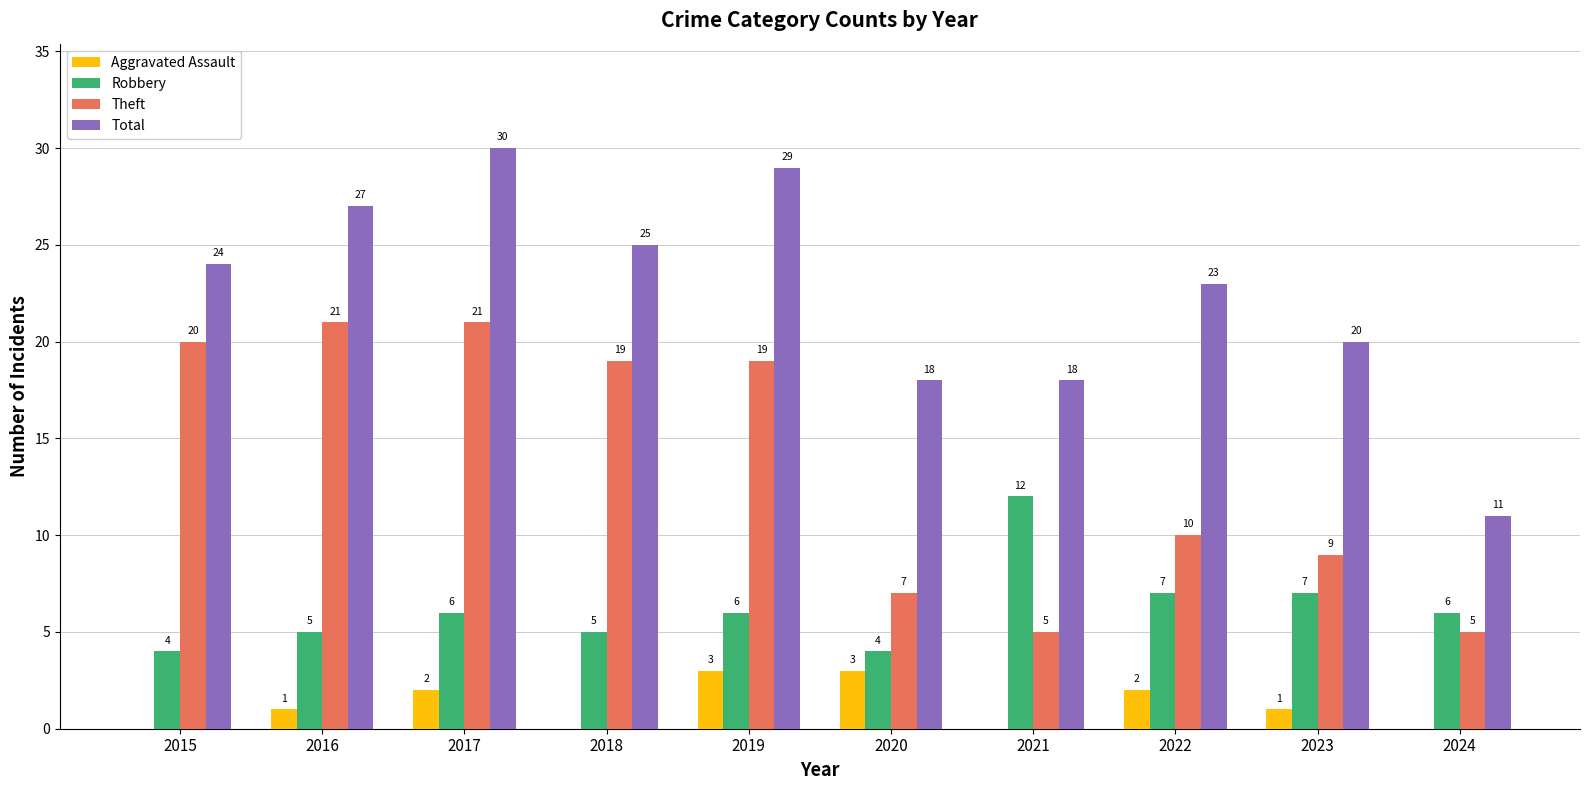

True or false: Robbery has a value of 17 at 2021.

False